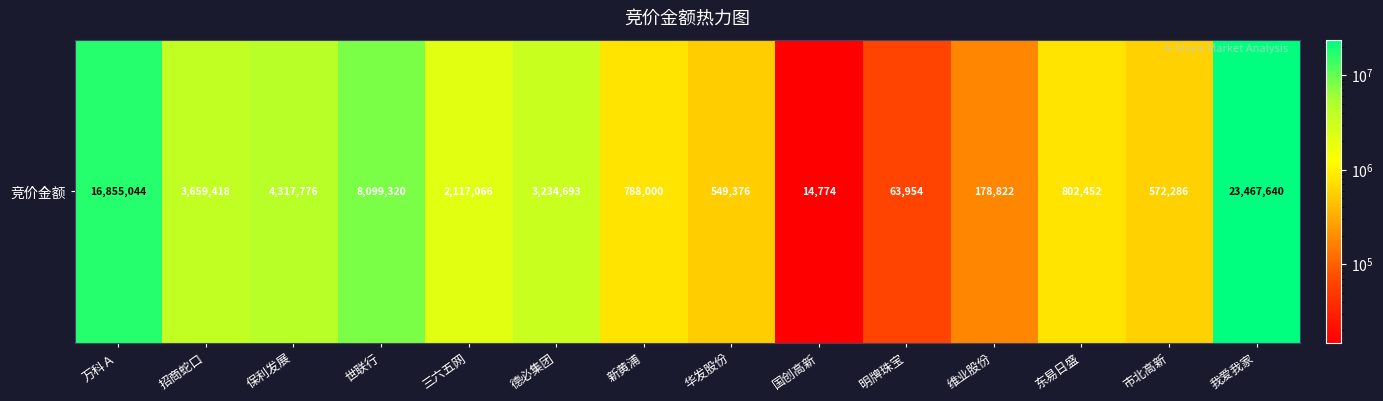

Reading left to right, extract all data points from this chart.

16855044	3659418	4317776	8099320	2117066	3234693	788000	549376	14774	63954	178822	802452	572286	23467640